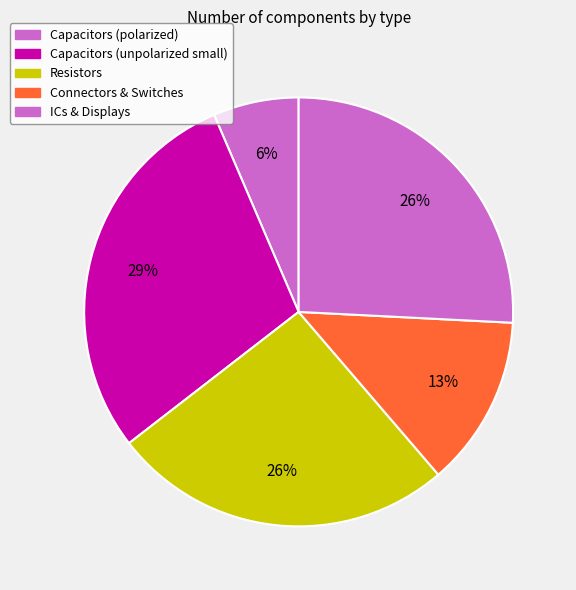

How many segments does this pie chart have?

5